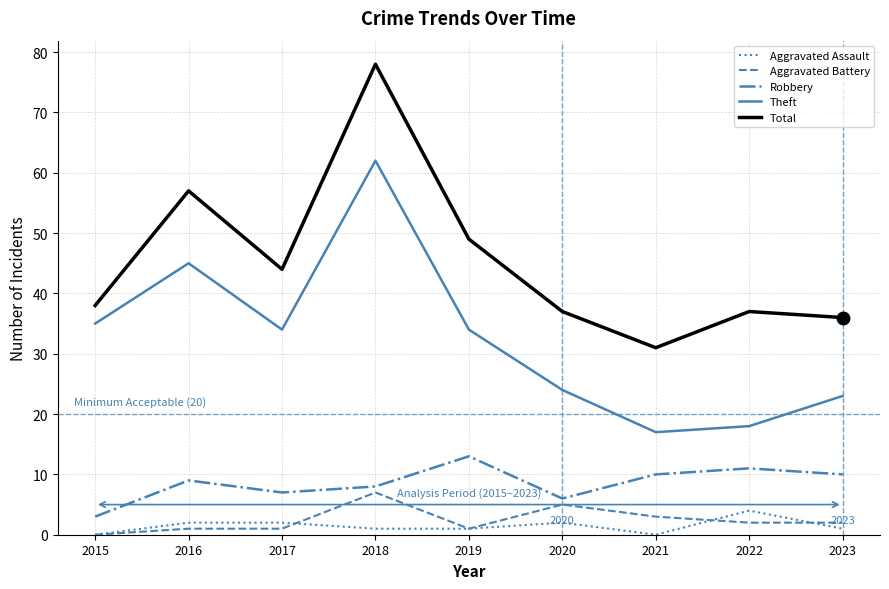

True or false: Robbery and Total intersect in this chart.

False